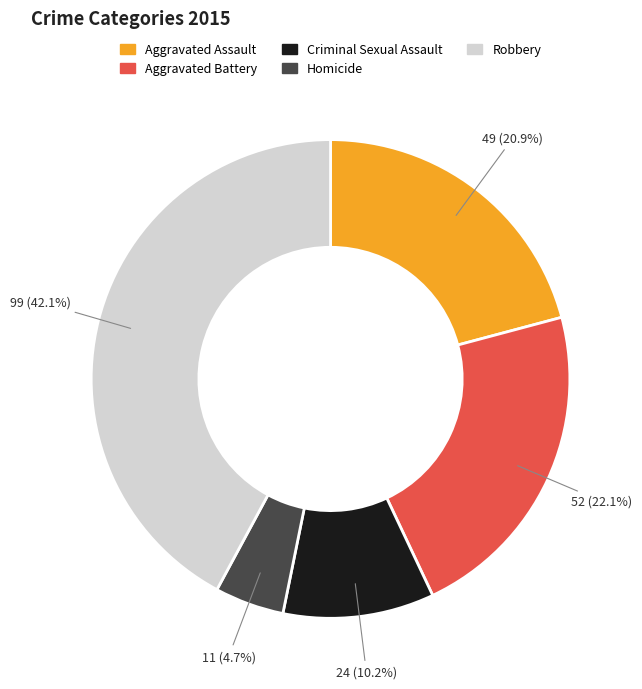

Is it true that Criminal Sexual Assault is 25% of the pie?

False